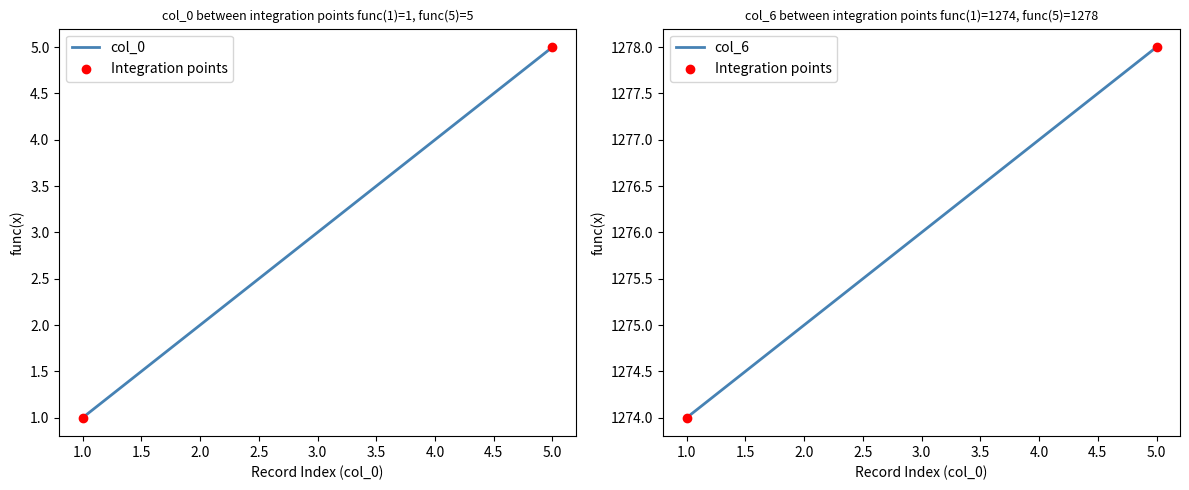

At how many categories does at least one series exceed 218?

5